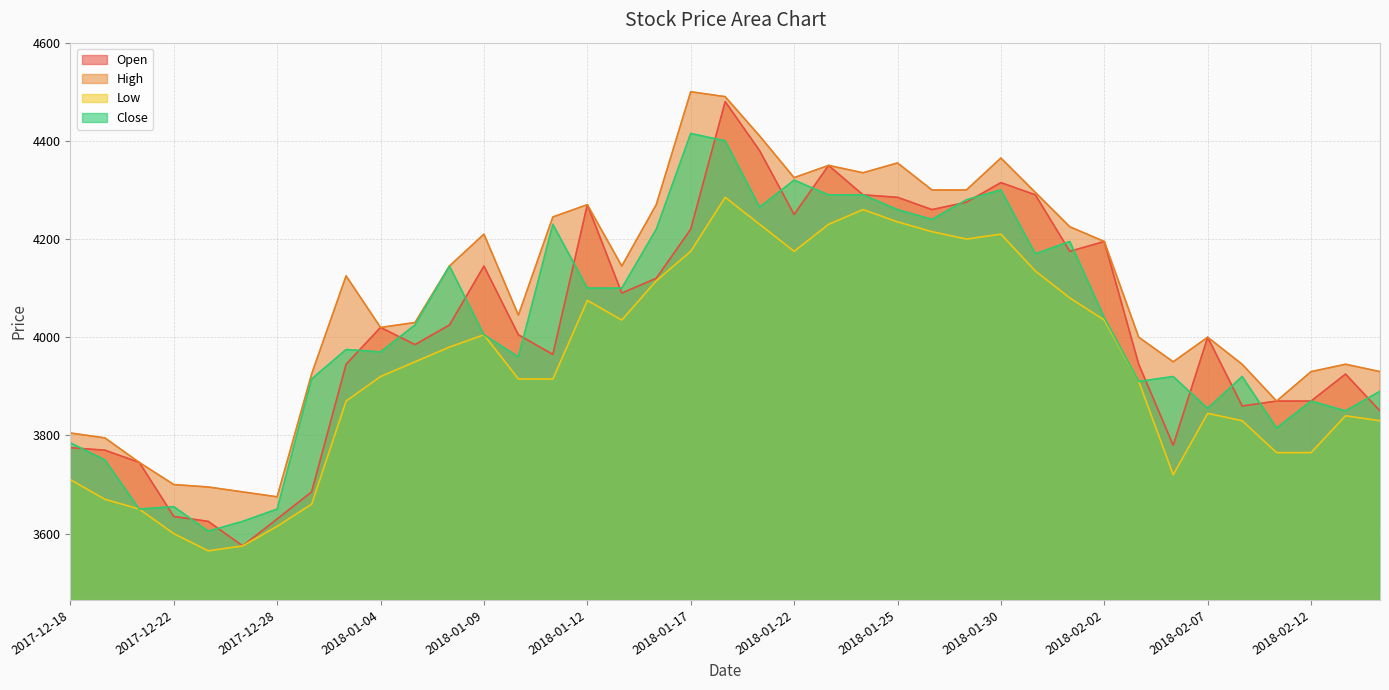

Is it true that High equals 5599 at 2018-01-09?

False